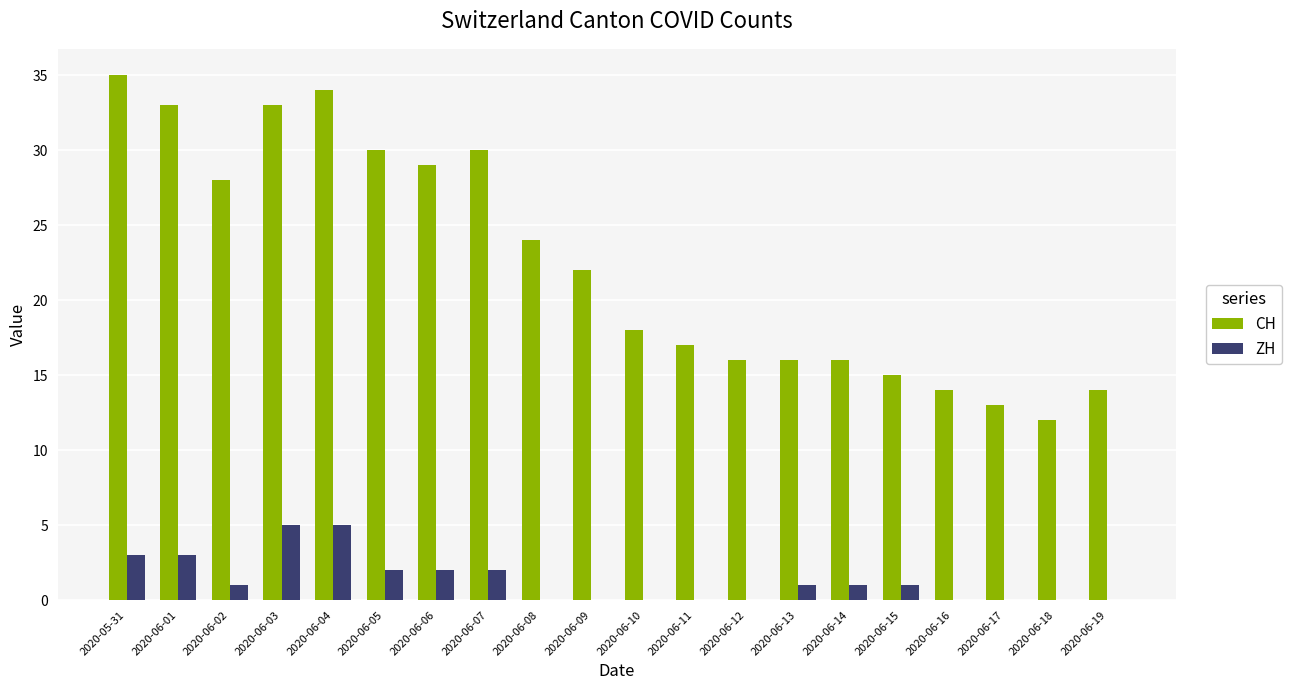

What are all the series names shown in the legend?

CH, ZH